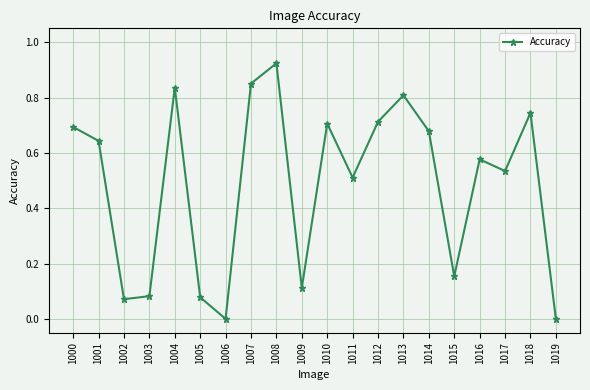

What is the change in value from 1000 to 1009?

-0.6